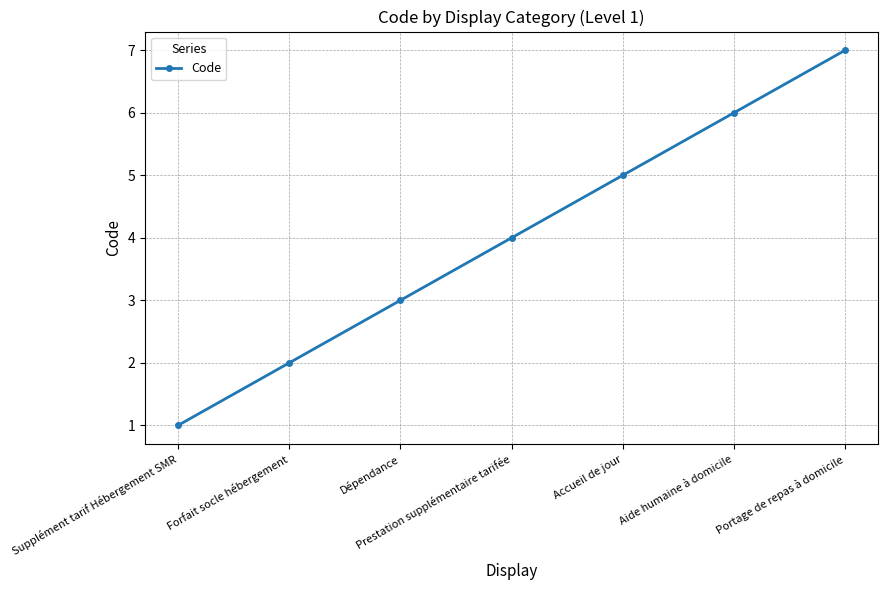

What is the smallest value displayed?

1